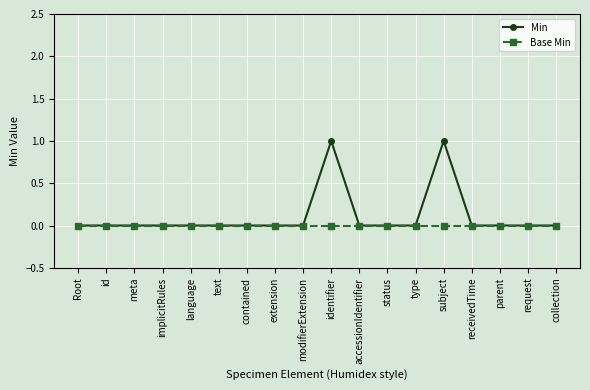

Reading right to left, what are all the values shown in this chart?

Min: collection=0	request=0	parent=0	receivedTime=0	subject=1	type=0	status=0	accessionIdentifier=0	identifier=1	modifierExtension=0	extension=0	contained=0	text=0	language=0	implicitRules=0	meta=0	id=0	Root=0
Base Min: collection=0	request=0	parent=0	receivedTime=0	subject=0	type=0	status=0	accessionIdentifier=0	identifier=0	modifierExtension=0	extension=0	contained=0	text=0	language=0	implicitRules=0	meta=0	id=0	Root=0